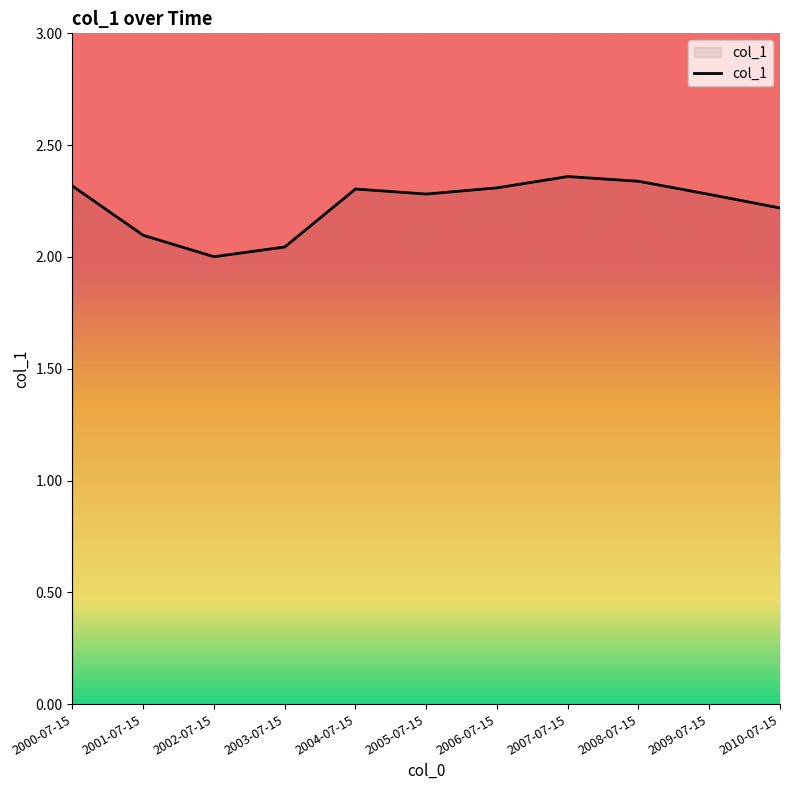

What is the difference between the maximum and minimum values?

0.4